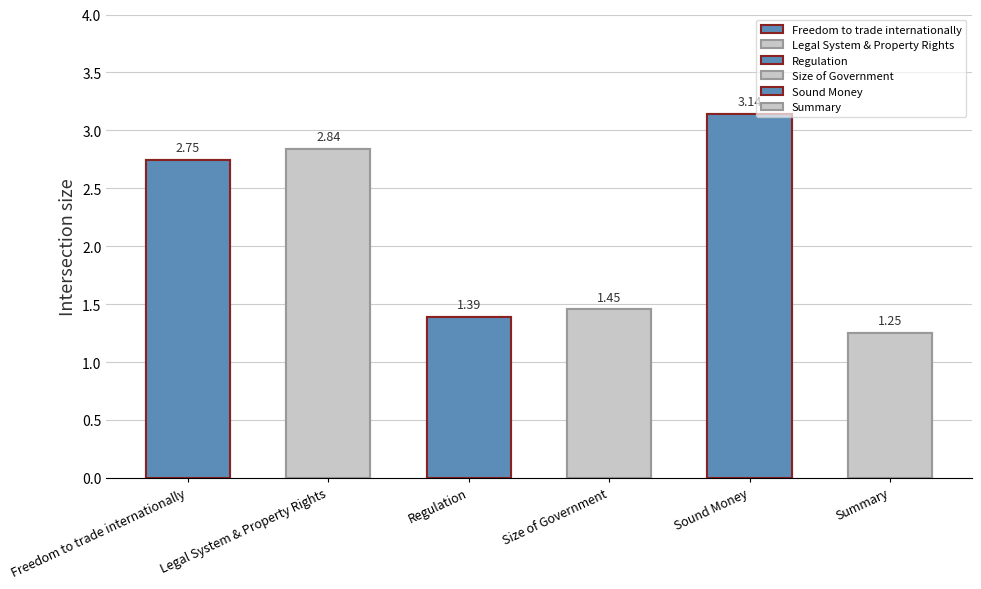

Which label corresponds to the largest value in the chart?

Sound Money